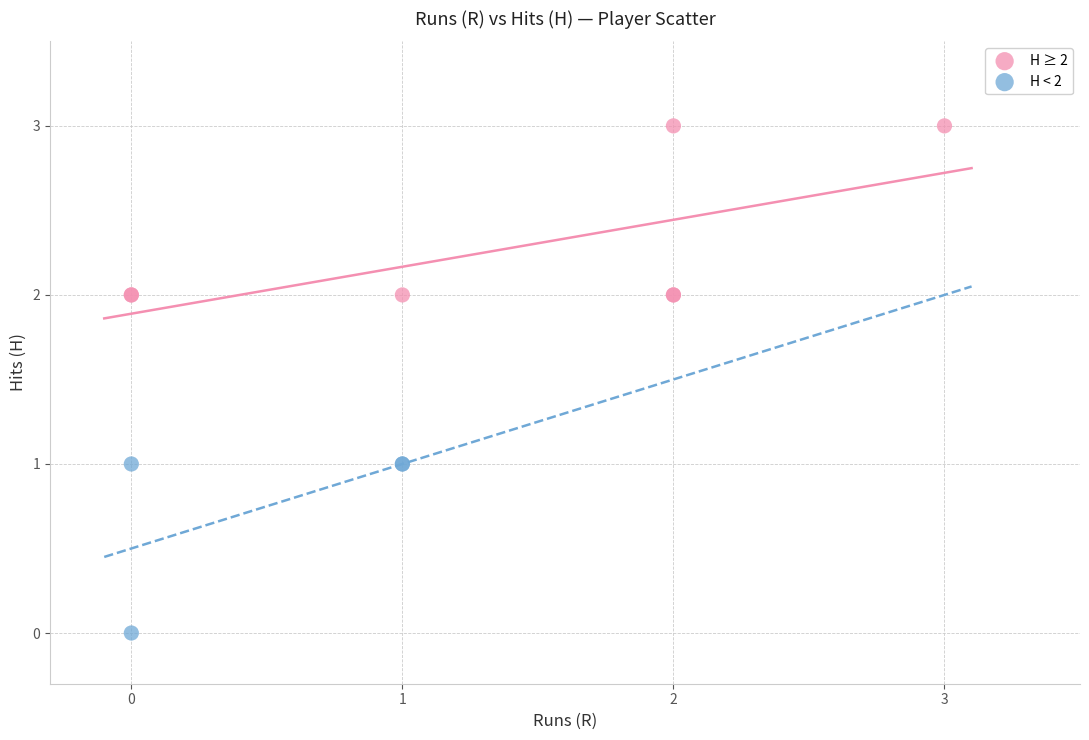

Which series contains the highest Y value?

H ≥ 2